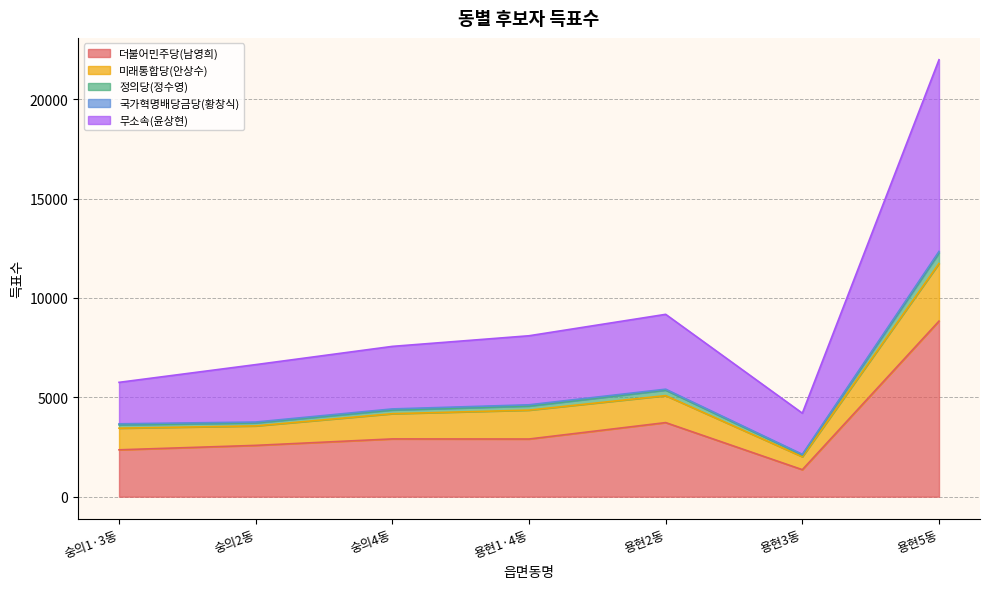

The 더불어민주당(남영희) series shows 3727 at 용현2동. True or false?

True